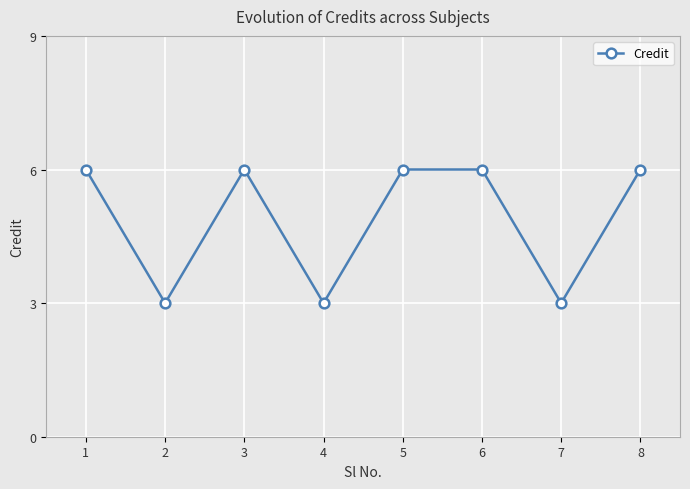

What is the minimum value shown in the chart?

3